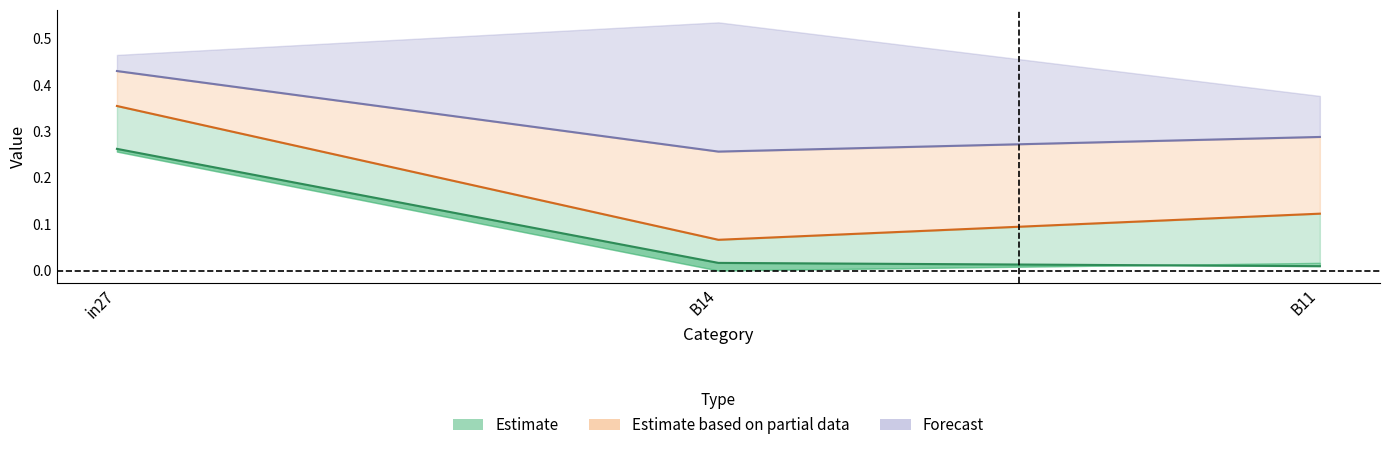

What is the greatest value displayed?

0.4